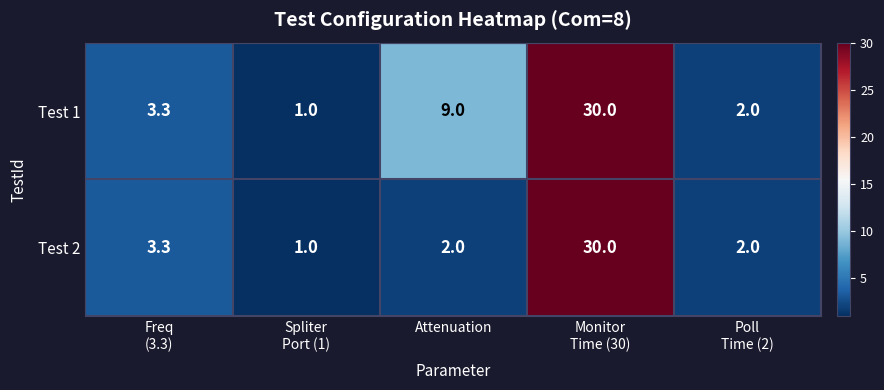

At which category is the sum across all series the highest?

Monitor
Time (30)